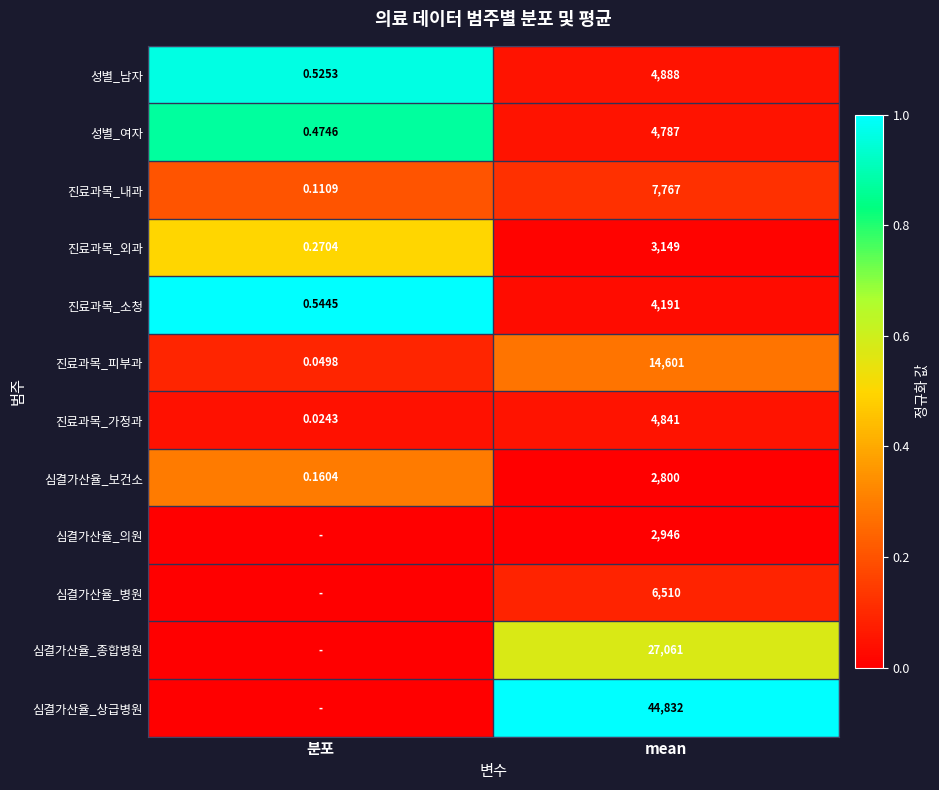

At which label is 진료과목_가정과 closest to 2420?

분포